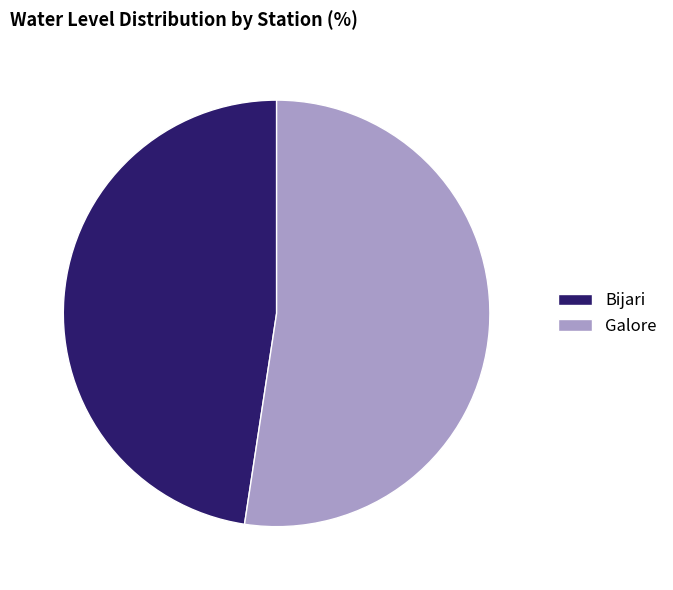

Count the number of slices in the pie.

2